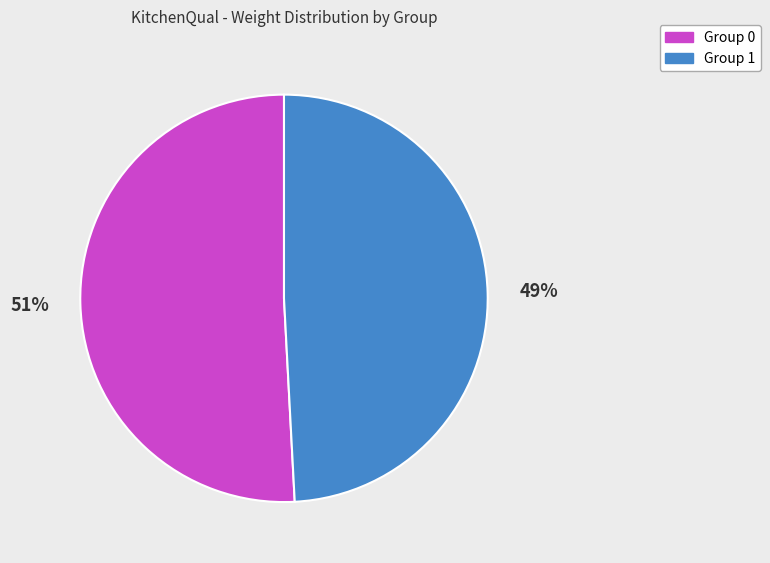

How many slices are in this pie chart?

2